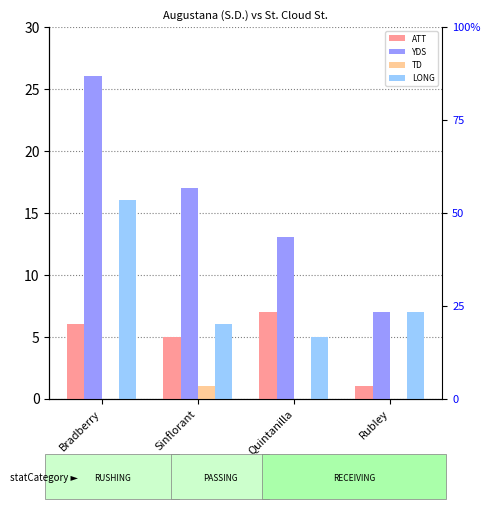

Rank the series by their maximum value, from lowest to highest.

TD, ATT, LONG, YDS